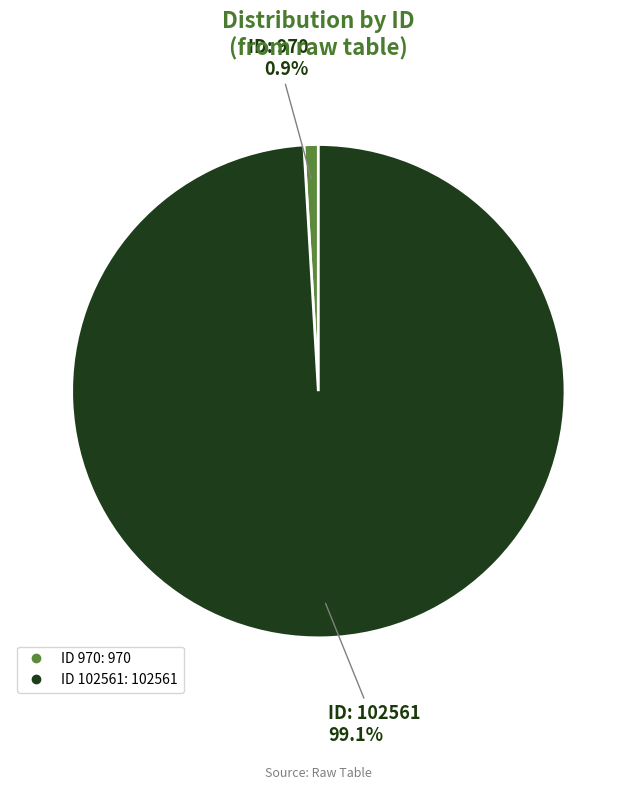

Is there a majority slice in this chart?

Yes